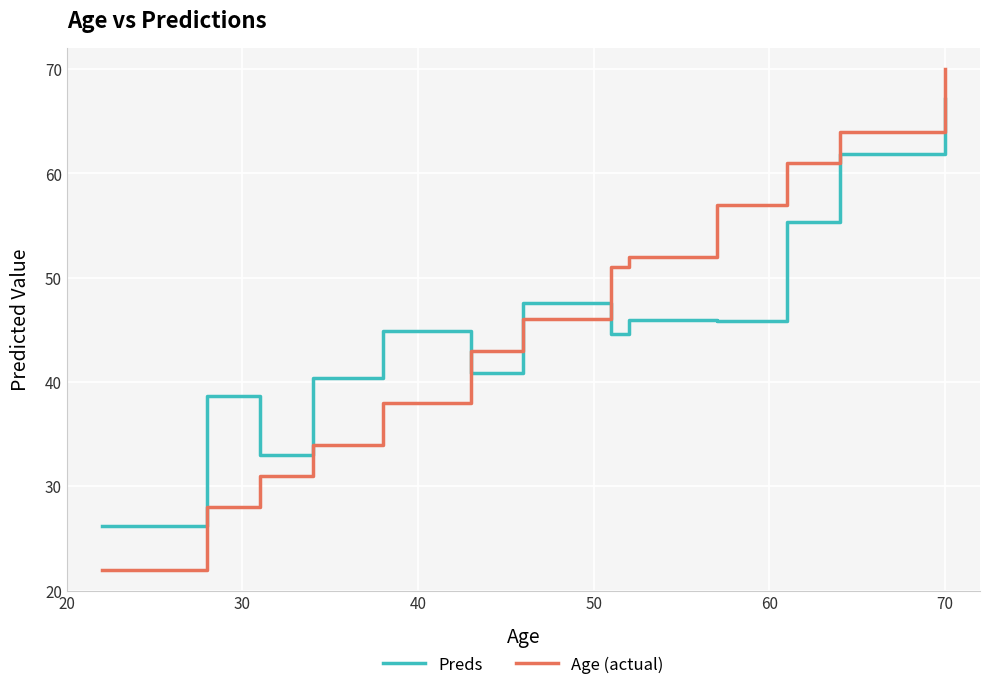

Which series has the widest spread of values?

Age (actual)